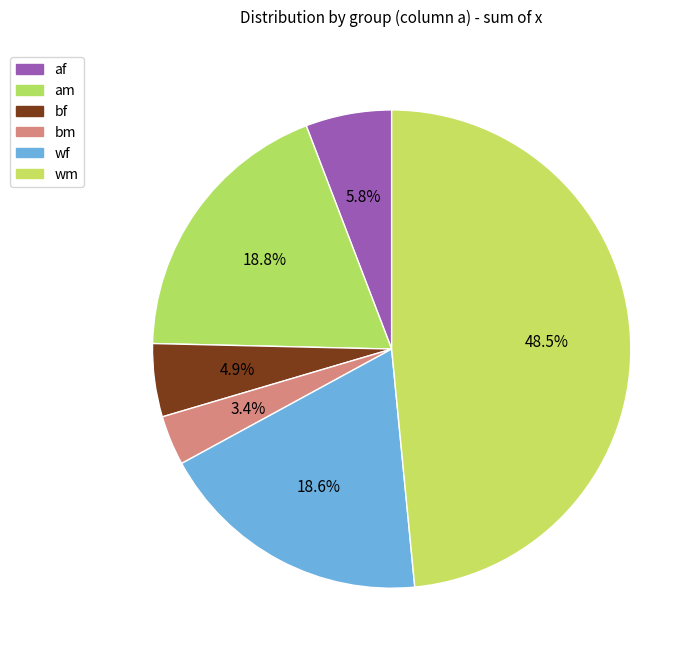

To the nearest percent, what percentage of the pie is bf?

5%